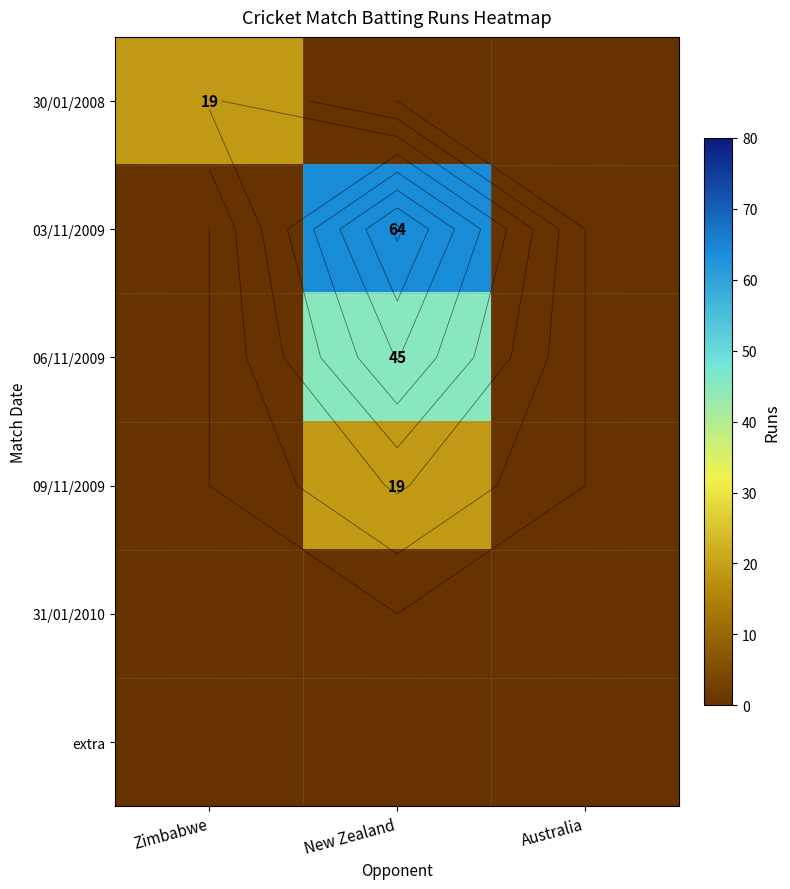

How many values in the 09/11/2009 series exceed 0?

1